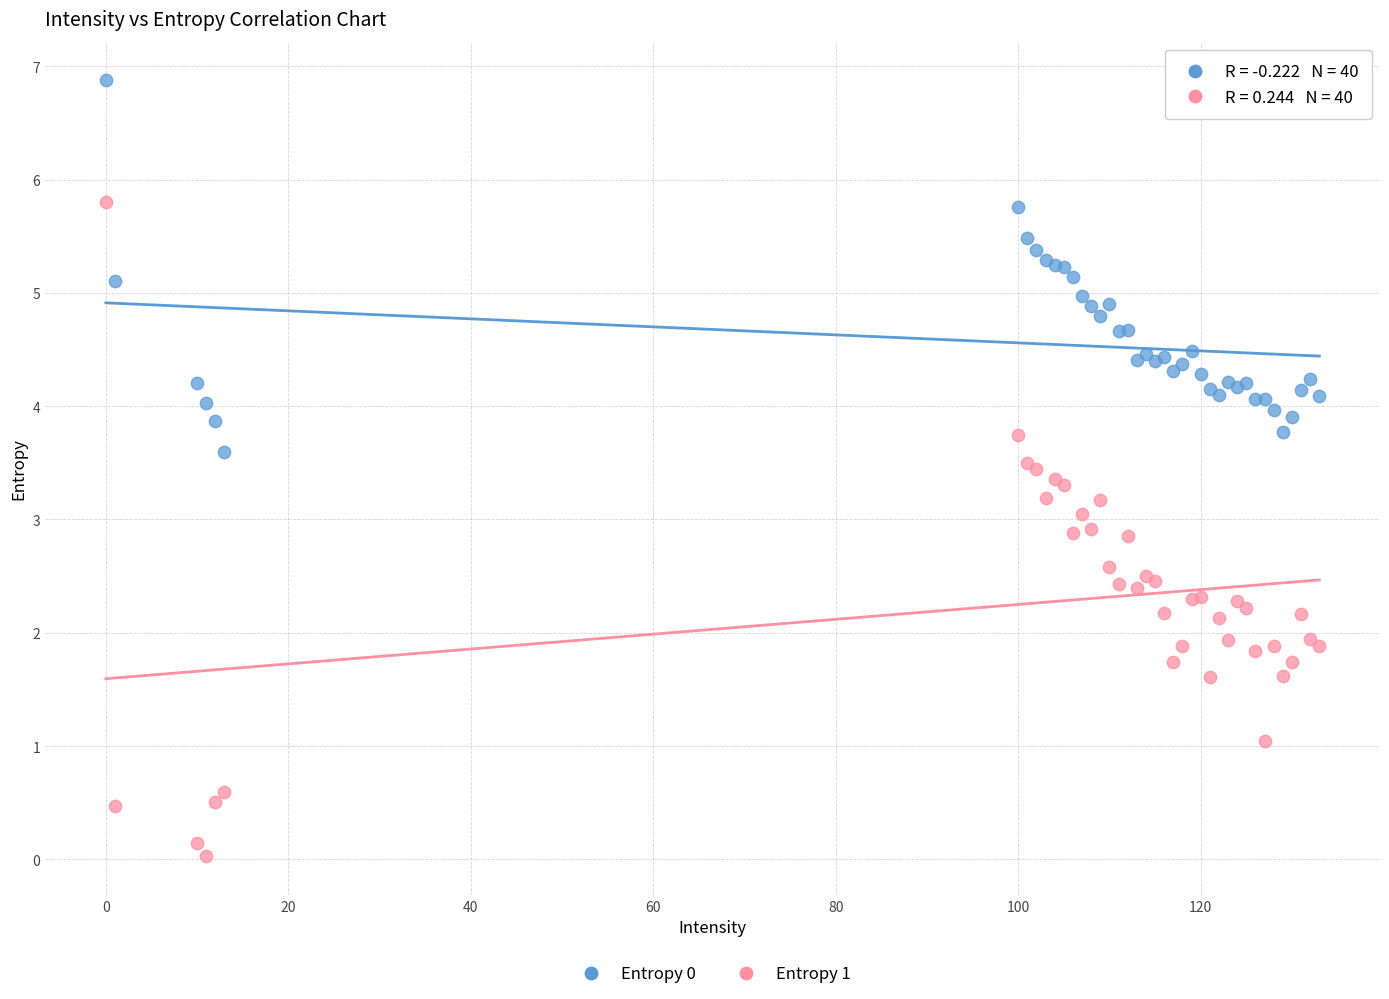

Which series has the widest spread of Y values?

Entropy 1